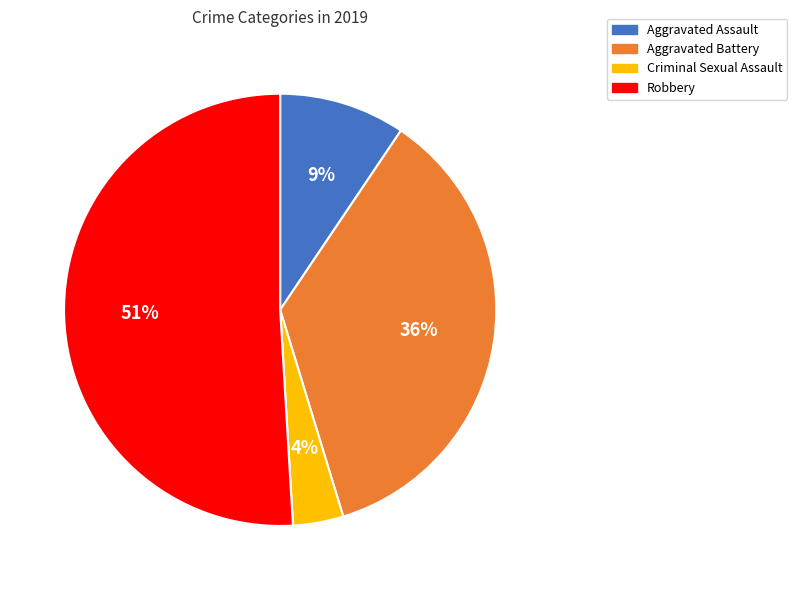

To the nearest percent, what is the average slice percentage?

20%